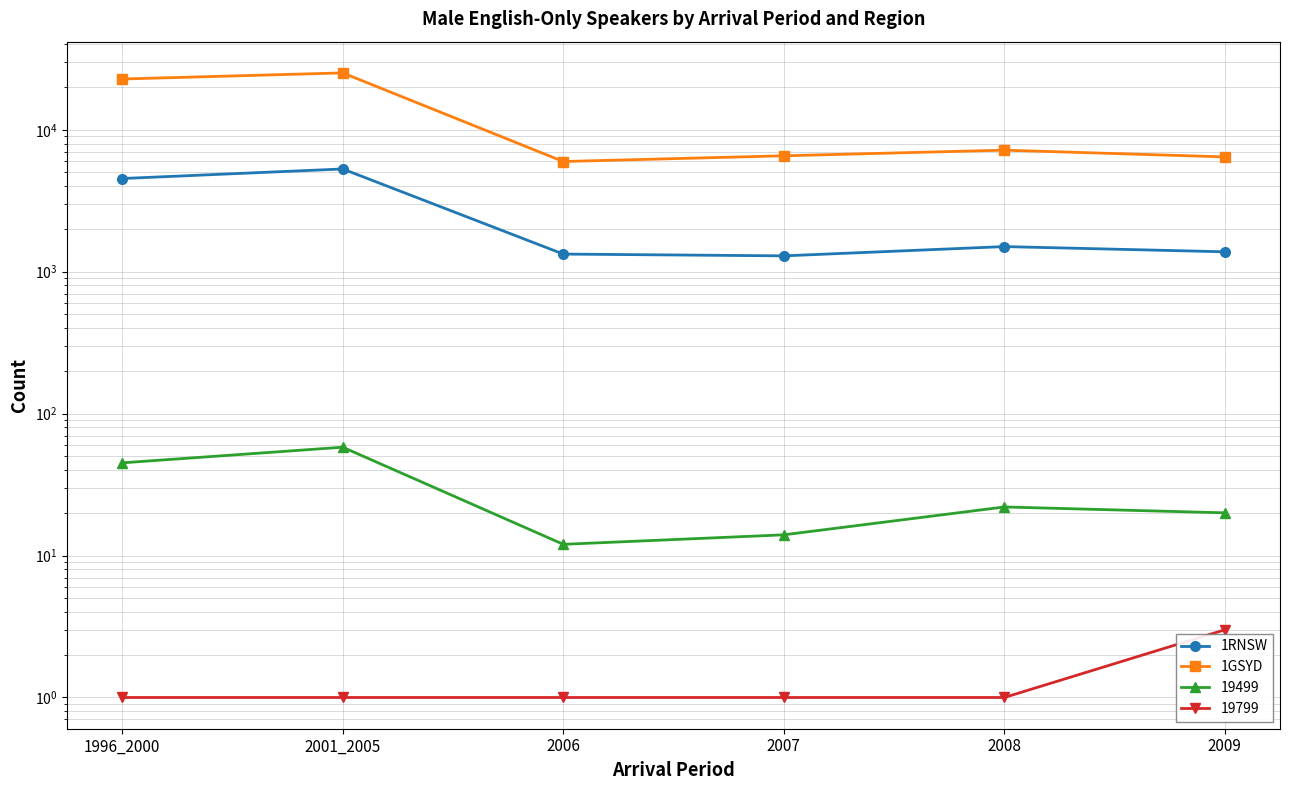

At which category does 1RNSW reach its first local valley?

2007